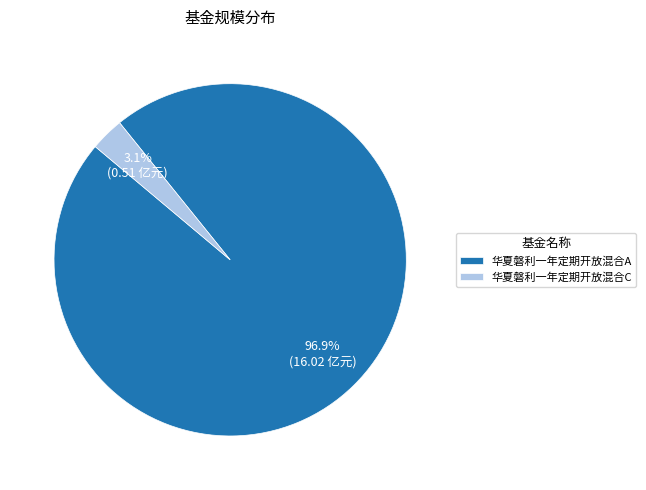

Does 华夏磐利一年定期开放混合A account for over 50% of the chart?

Yes